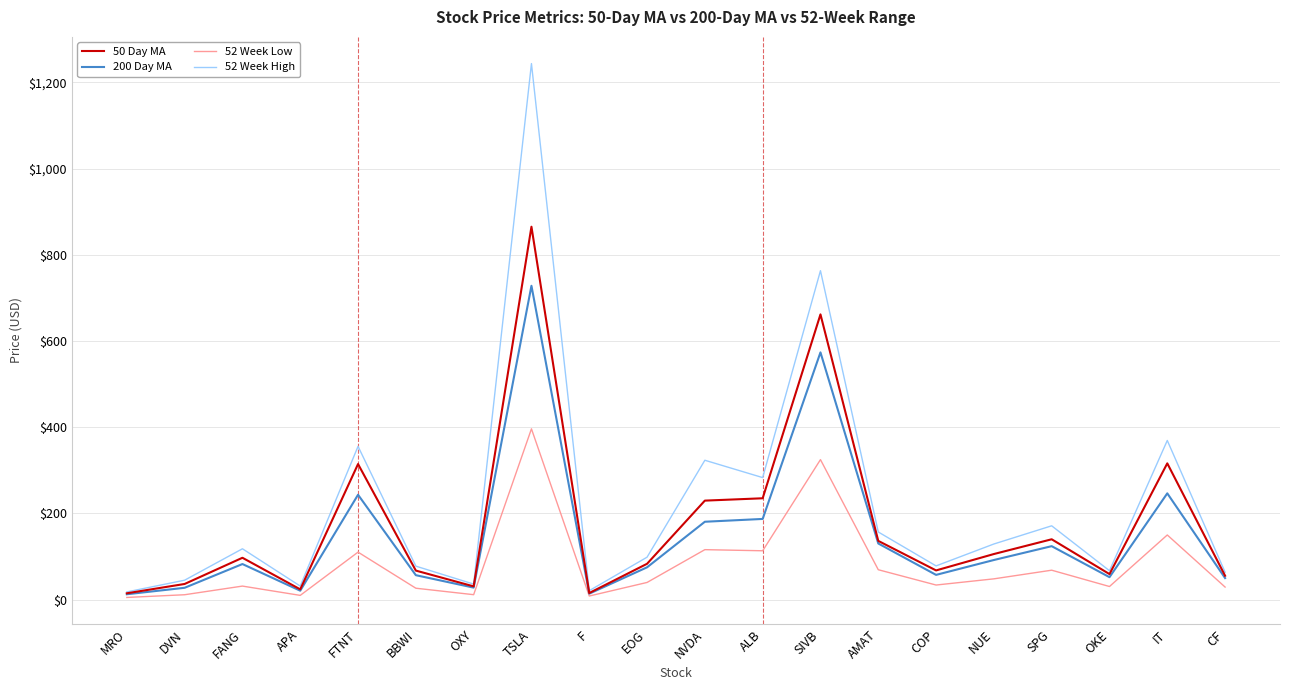

Which series changed the most between EOG and AMAT?

52 Week High